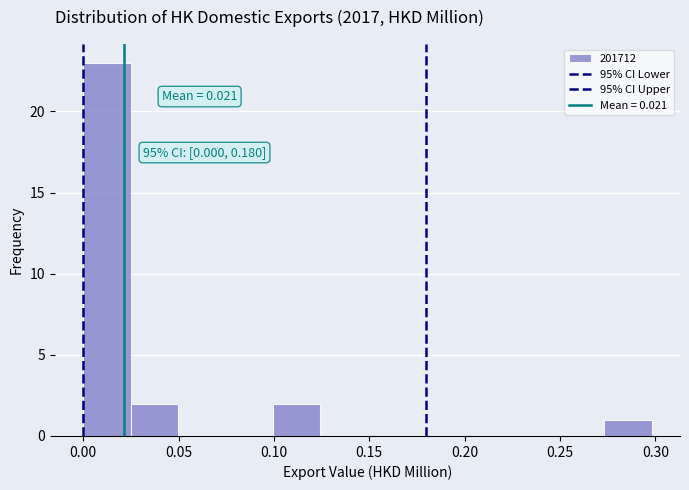

Over which range of the x-axis is the bar tallest?

0.000 to 0.025